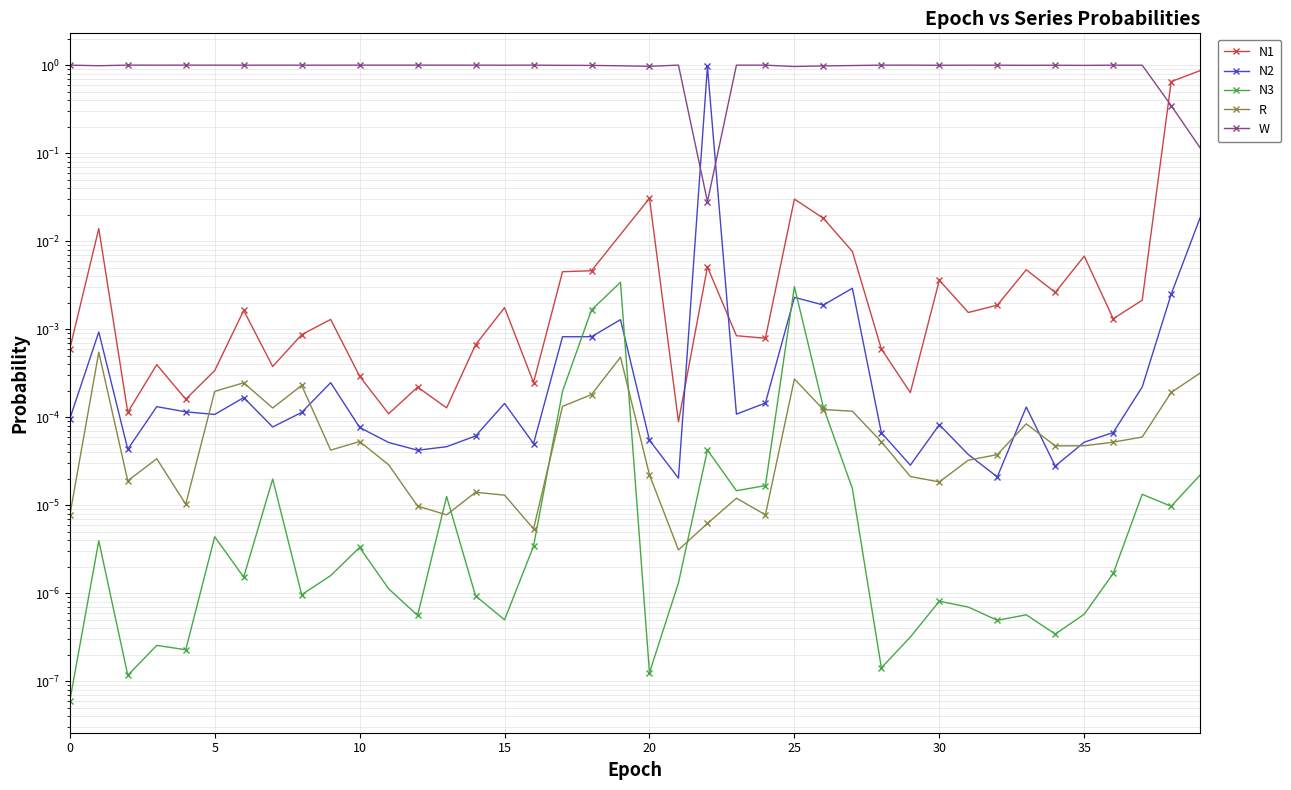

What is the label of the 30th point from the left?

29